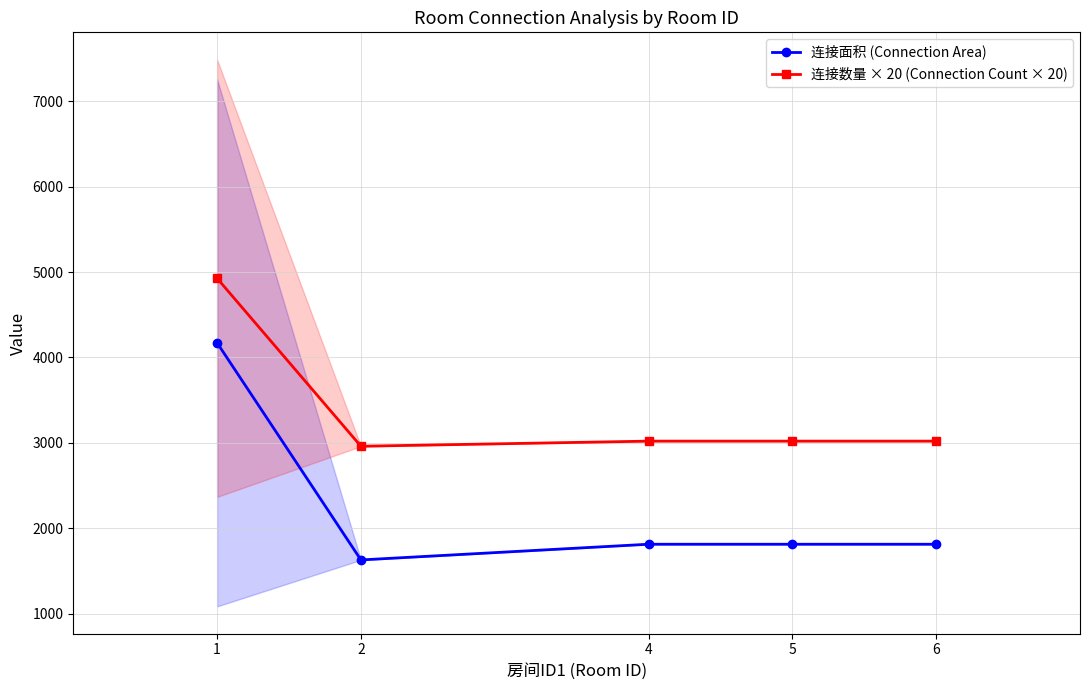

True or false: 连接面积 (Connection Area) and 连接数量 × 20 (Connection Count × 20) cross at least once.

False